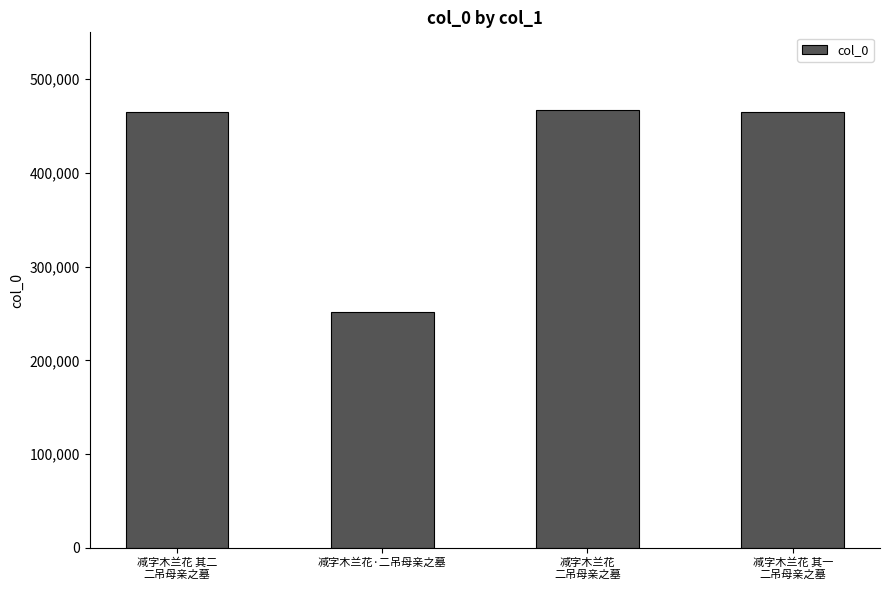

What is the difference between the maximum and minimum values?

215022